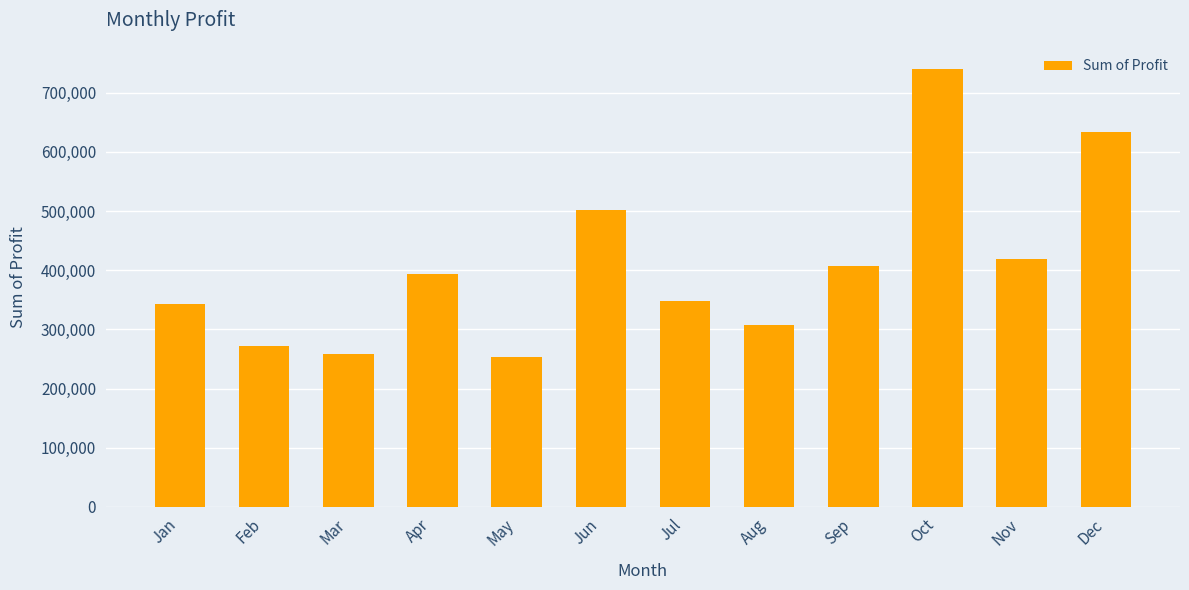

Which has a higher value, Apr or Dec?

Dec